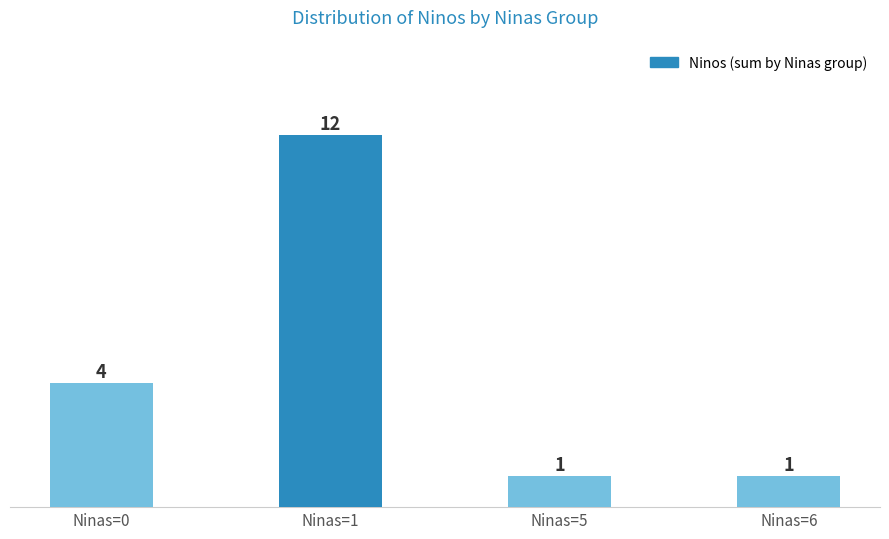

What is the greatest value displayed?

12